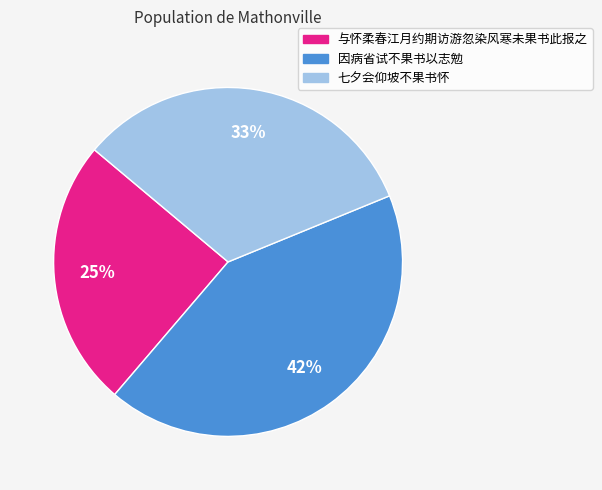

Which slice is the largest?

因病省试不果书以志勉